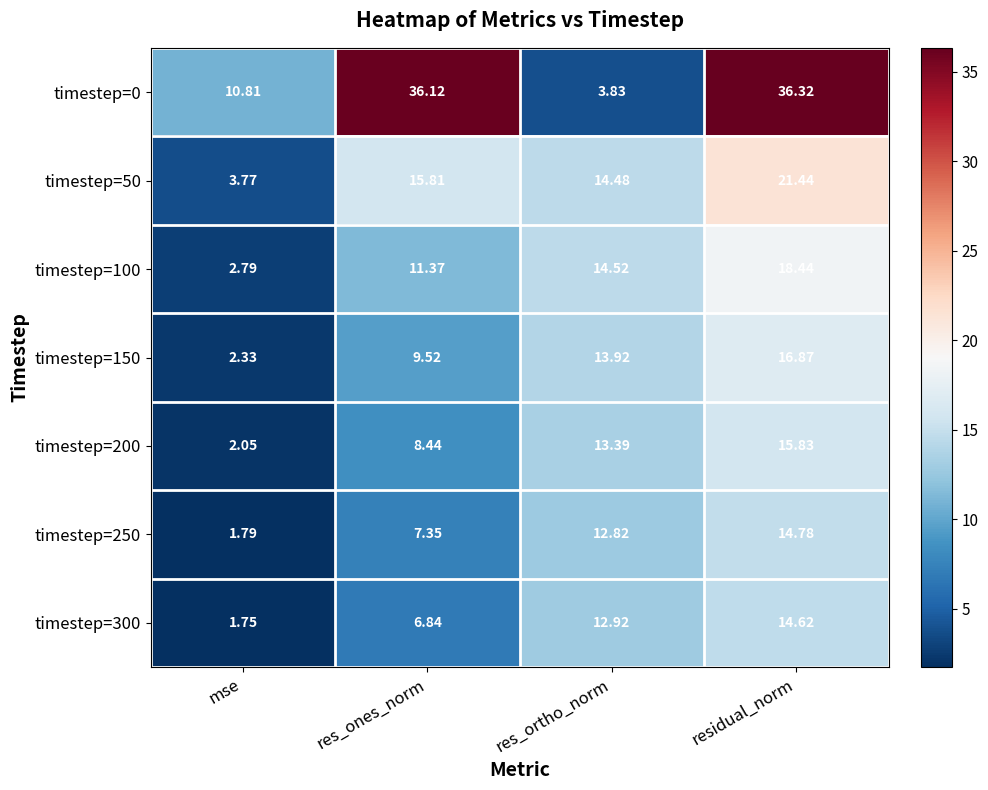

Rank the categories by timestep=200 value from lowest to highest.

mse, res_ones_norm, res_ortho_norm, residual_norm